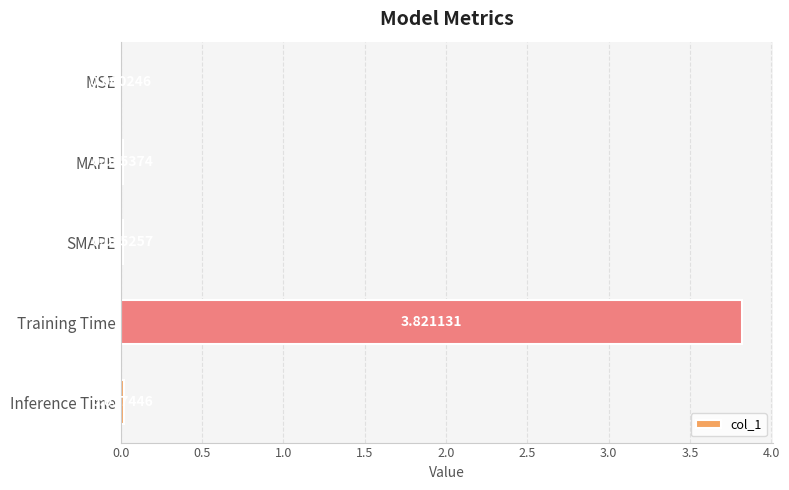

Where is the data nearest to the value 1?

Inference Time